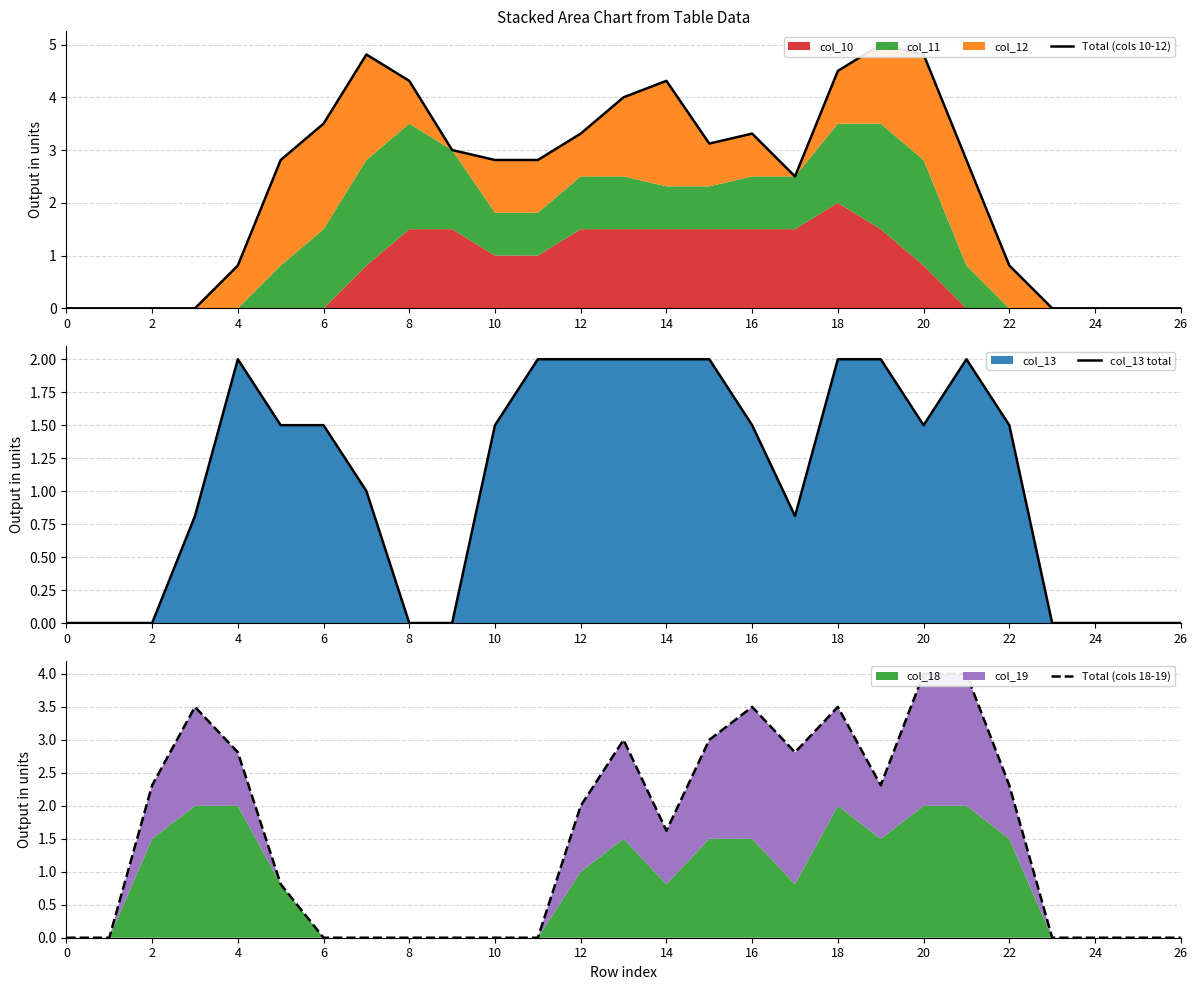

After their last crossing, which series has the higher values: col_13 total or Total (cols 10-12)?

col_13 total